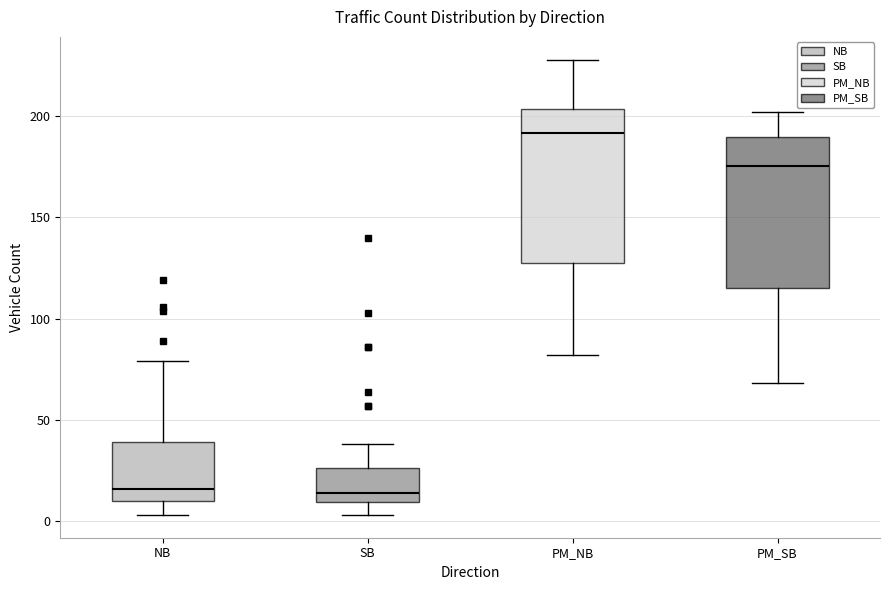

Reading left to right, transcribe this box plot: for each box, give where its median line is, the range the box spans, and where its two whiskers end, as read against the y-axis. The values are not printed on the chart, so give them approximately, as read against the axis.

NB: median 15, box 10 to 40, whiskers 5 to 80
SB: median 15, box 10 to 25, whiskers 5 to 40
PM_NB: median 190, box 130 to 205, whiskers 80 to 230
PM_SB: median 175, box 115 to 190, whiskers 70 to 200